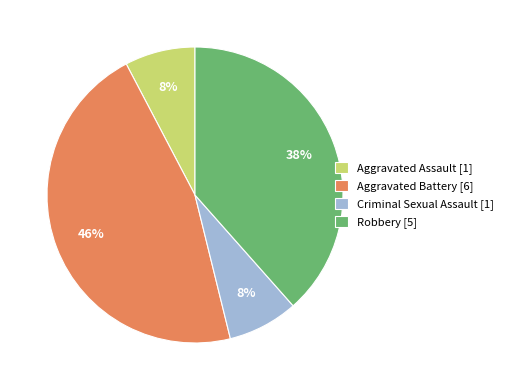

How many segments does this pie chart have?

4